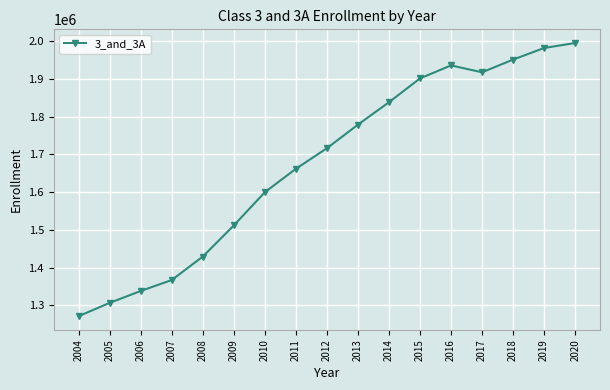

True or false: the data shows 1951061 at 2018.

True